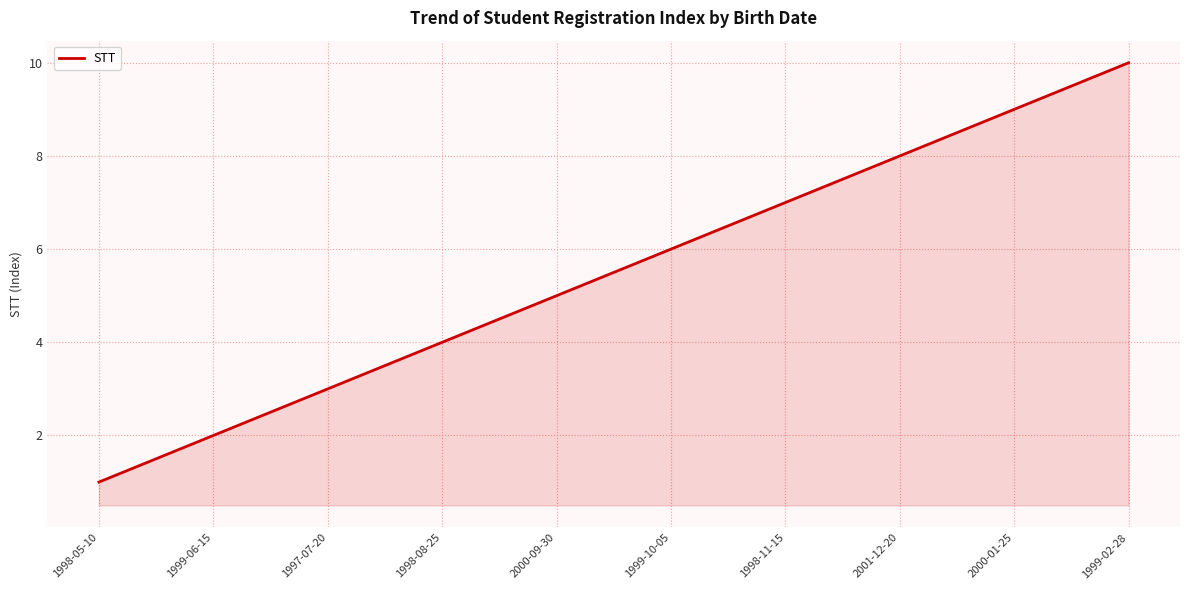

What is the minimum value shown in the chart?

1